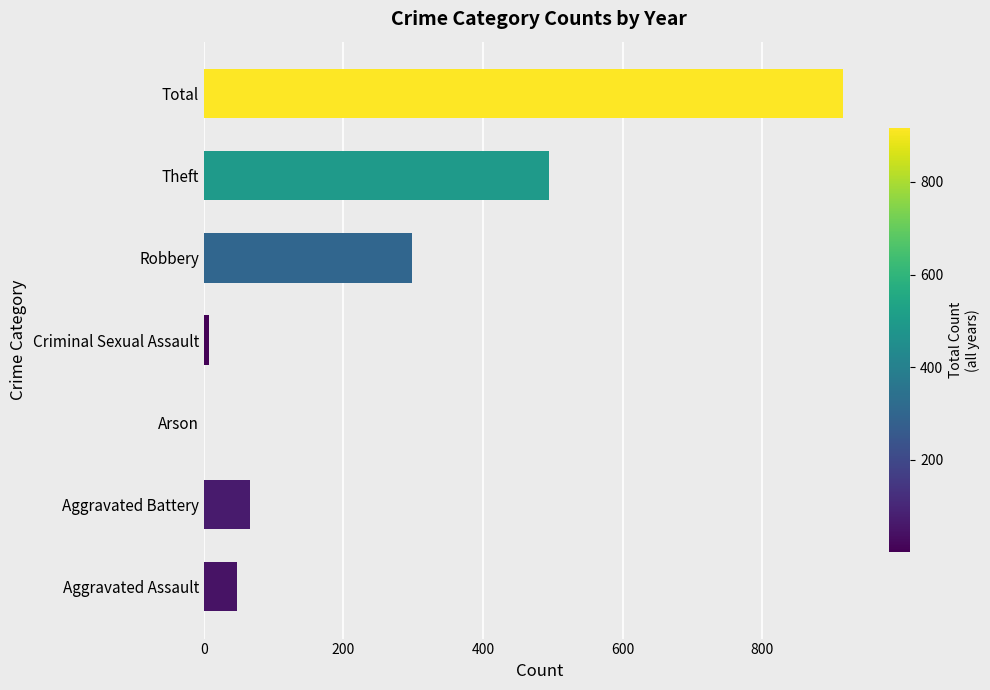

What is the sum of all values?

1832